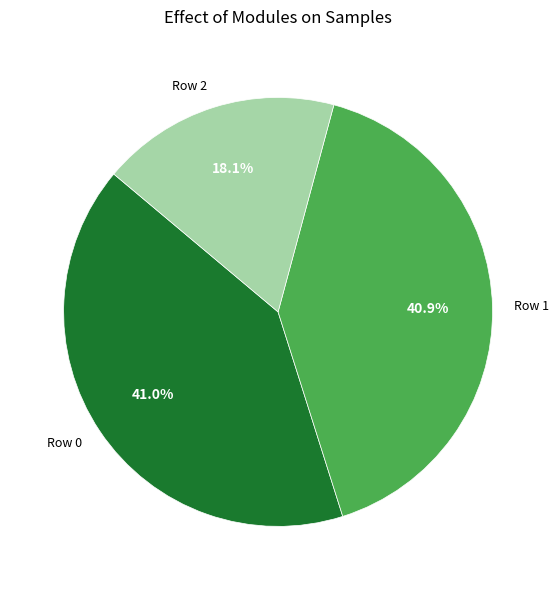

To the nearest percent, what is the combined percentage of Row 0 and Row 1?

82%